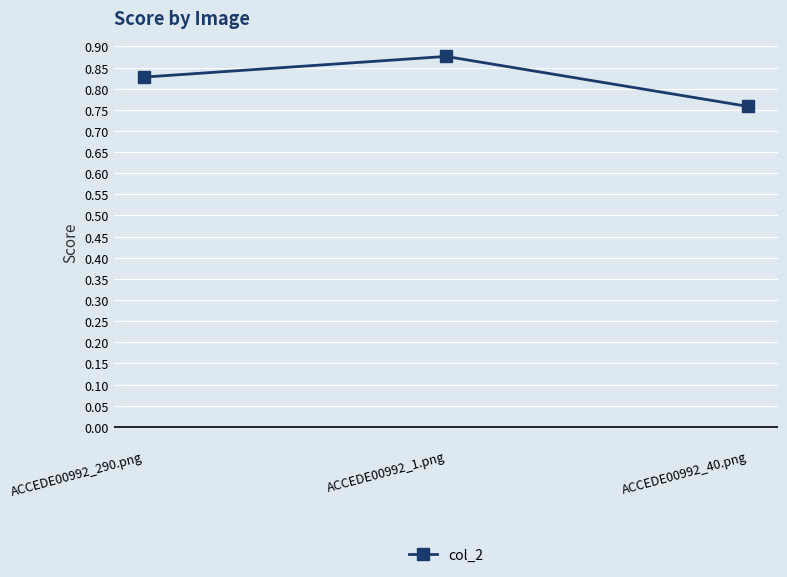

At which label is the value closest to 0?

ACCEDE00992_40.png